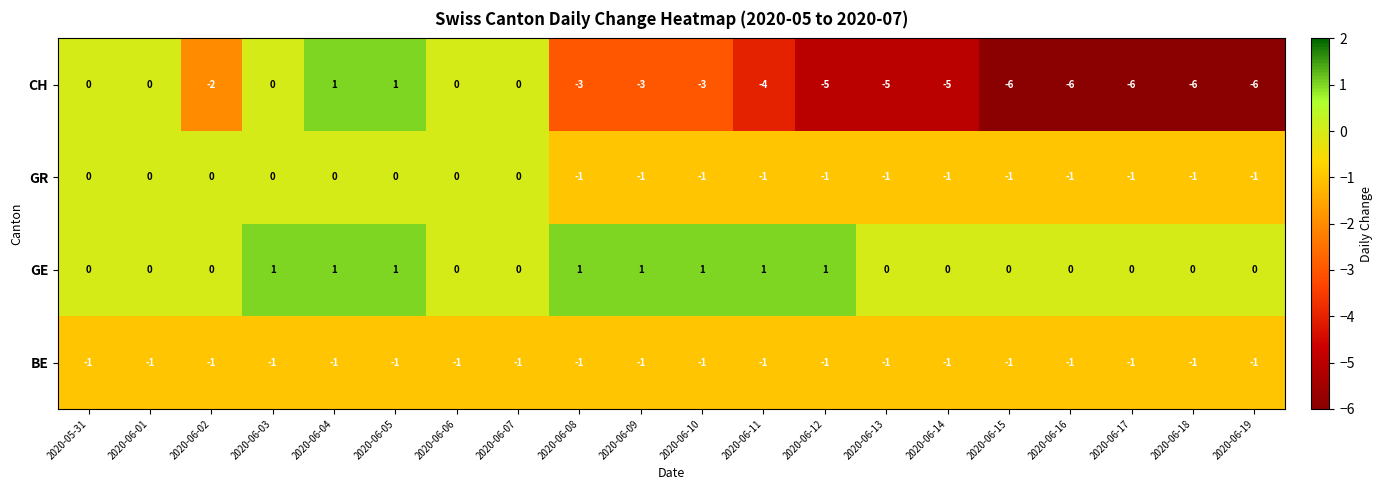

The CH series shows -5 at 2020-06-12. True or false?

True